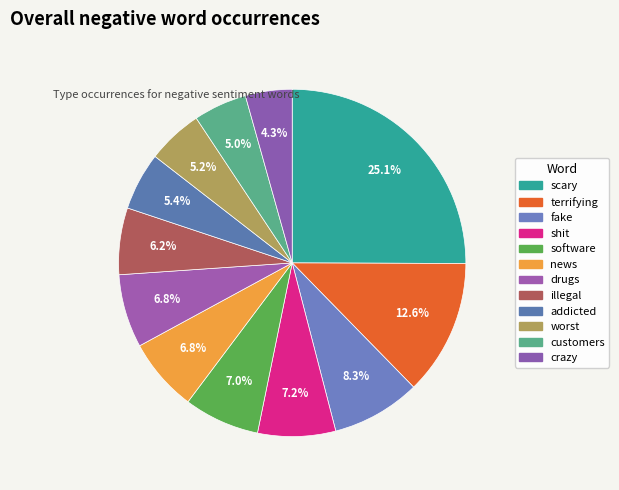

How many segments does this pie chart have?

12